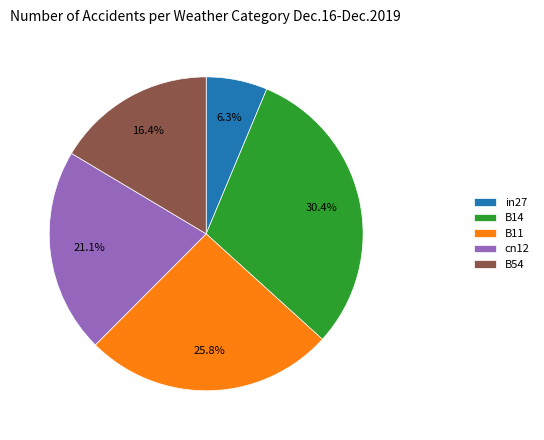

Does in27 account for over 50% of the chart?

No